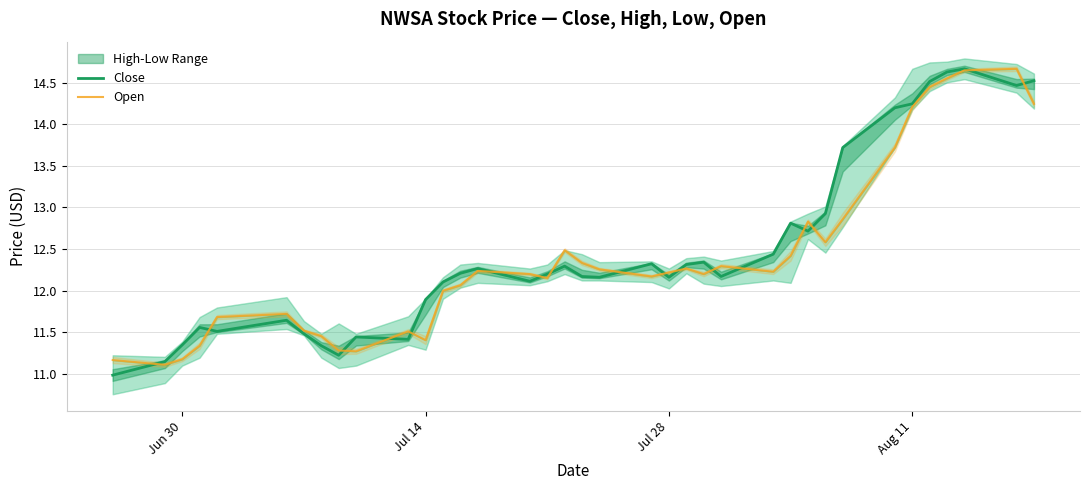

How many interior local valleys does the Close series have?

9